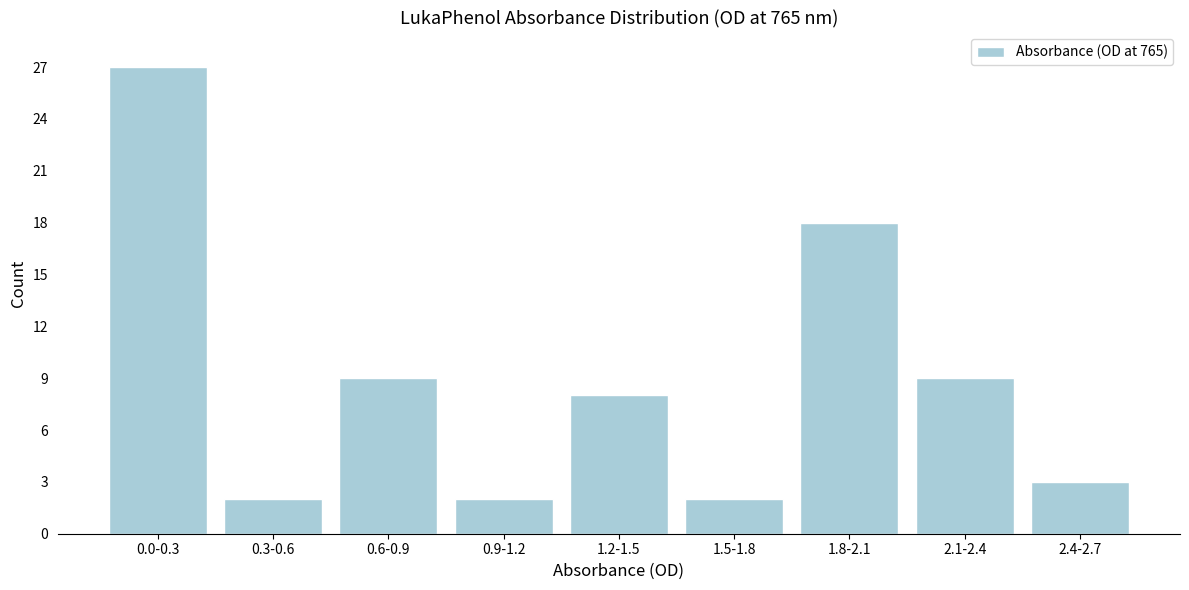

Reading left to right, list all the values displayed in this chart.

27	2	9	2	8	2	18	9	3